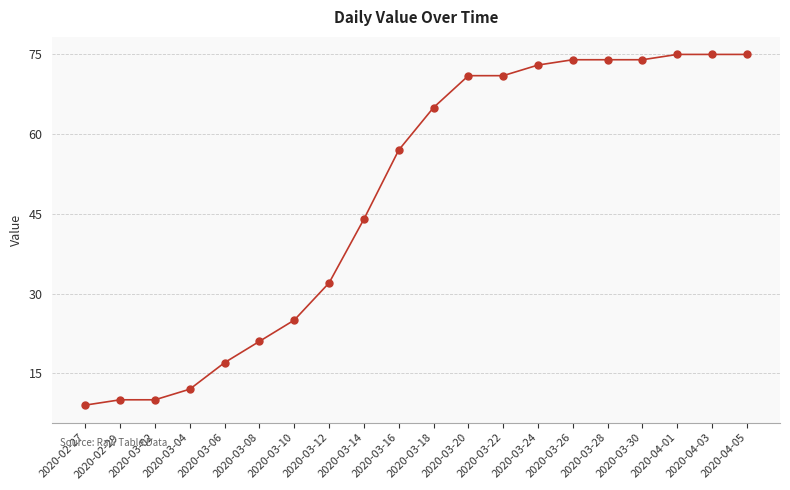

Reading left to right, transcribe all the data shown in this chart.

9	10	10	12	17	21	25	32	44	57	65	71	71	73	74	74	74	75	75	75